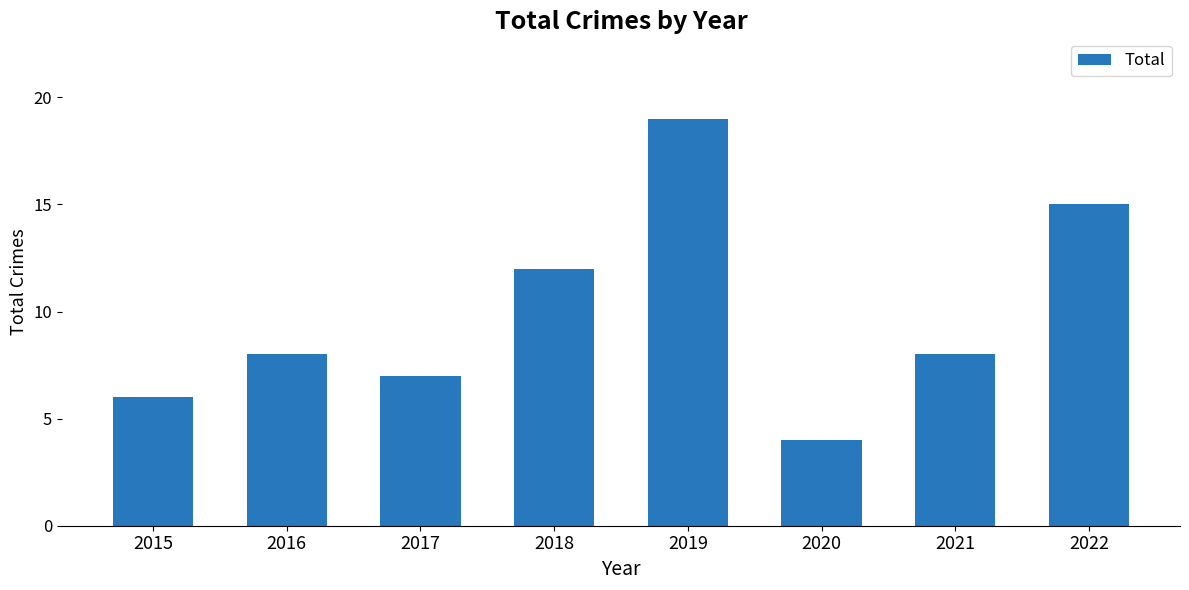

At which label is the value closest to 11?

2018